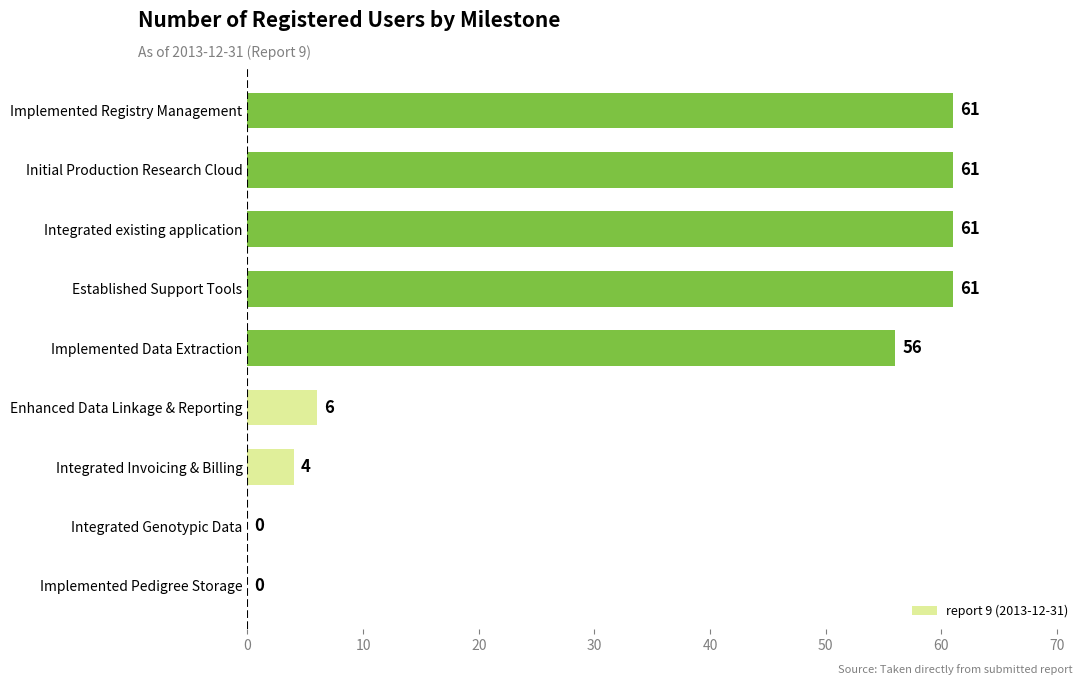

How many distinct data groups are displayed?

1